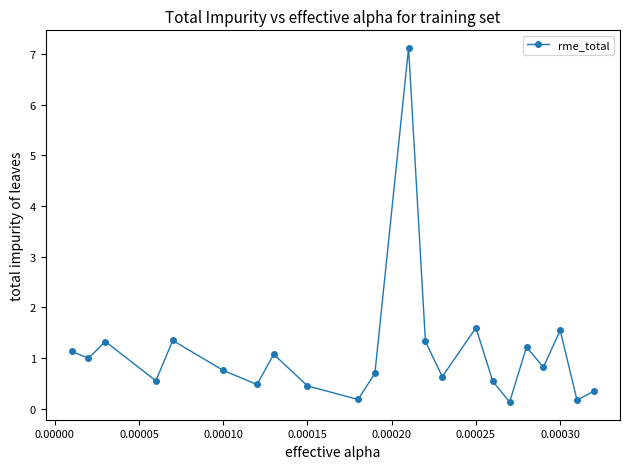

True or false: the data has more than 0 interior local peaks.

True